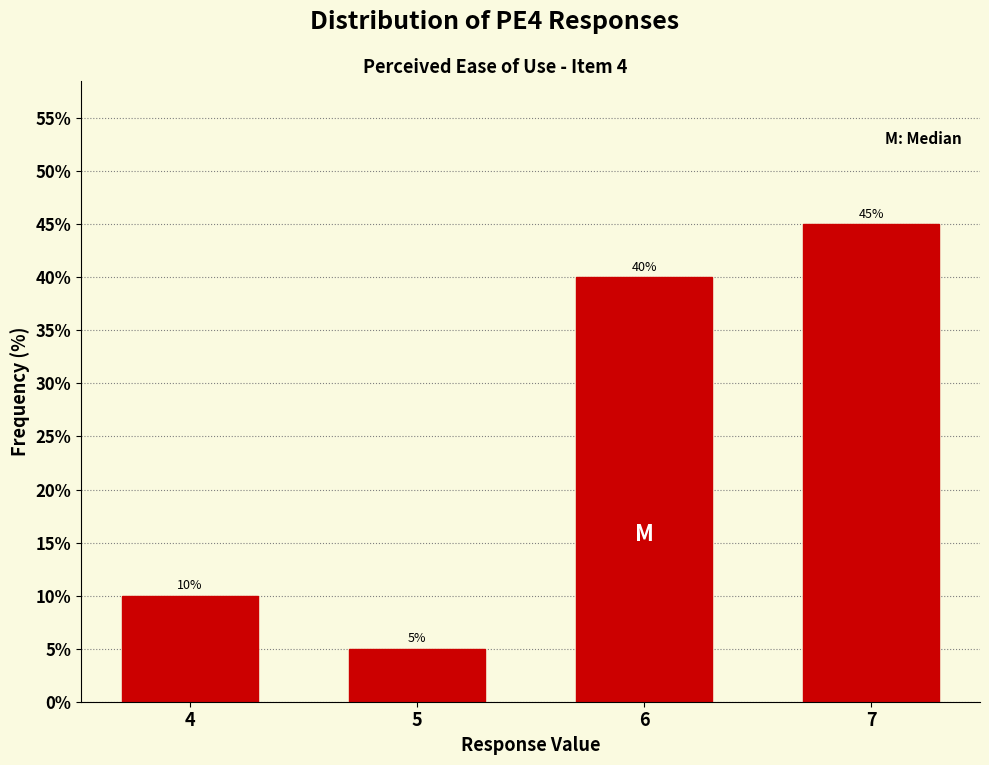

Reading left to right, extract all data points from this chart.

10	5	40	45